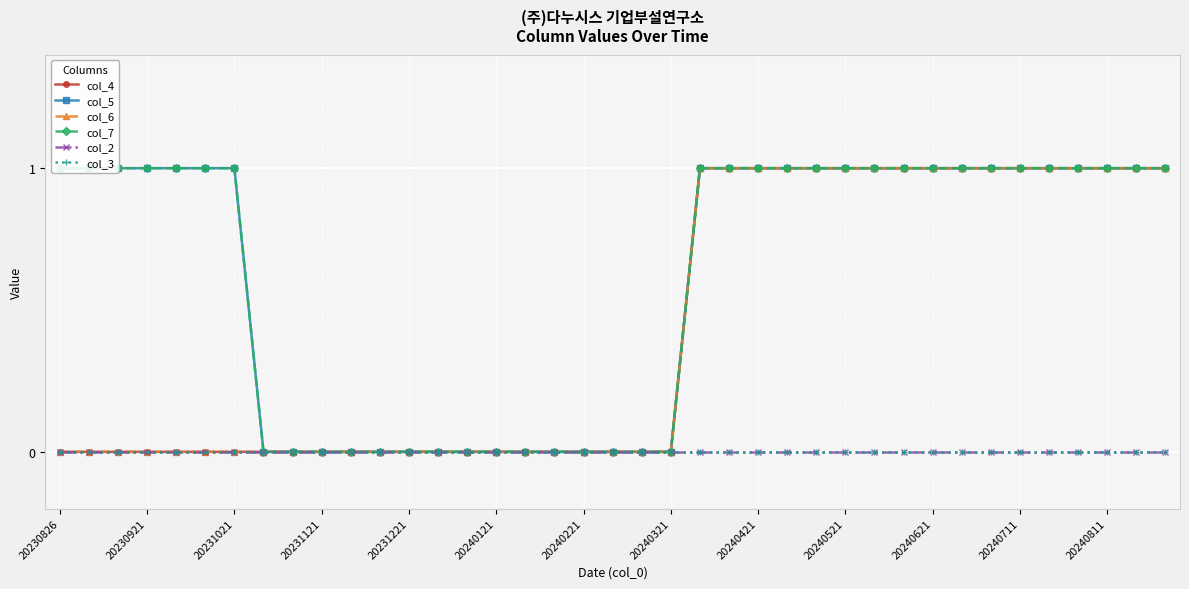

The col_4 series shows 0 at 14. True or false?

True